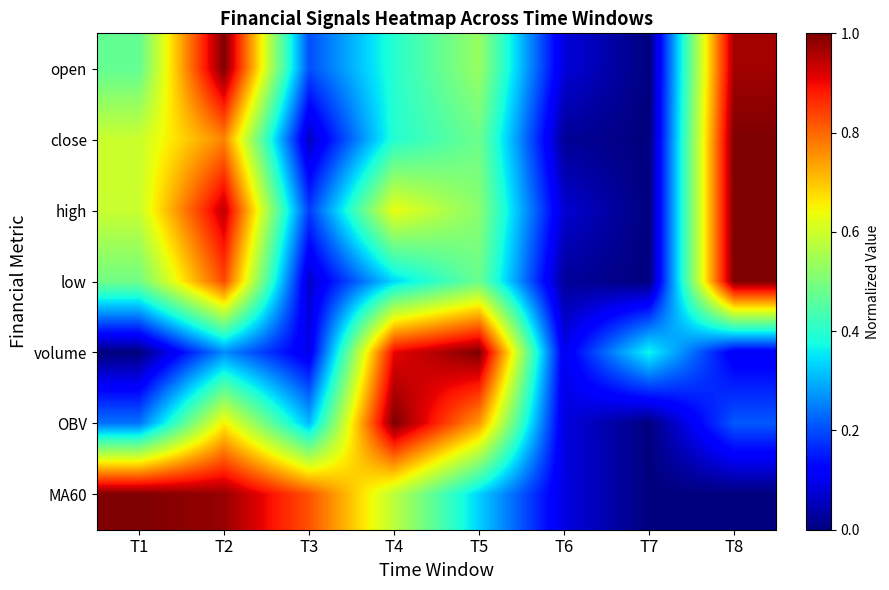

Reading left to right, what are all the values shown in this chart?

open: T1=0.5	T2=1.0	T3=0.2	T4=0.4	T5=0.5	T6=0.1	T7=0.0	T8=1.0
close: T1=0.6	T2=0.8	T3=0.1	T4=0.4	T5=0.5	T6=0.0	T7=0.0	T8=1.0
high: T1=0.6	T2=0.9	T3=0.2	T4=0.6	T5=0.5	T6=0.1	T7=0.0	T8=1.0
low: T1=0.5	T2=0.8	T3=0.1	T4=0.3	T5=0.5	T6=0.0	T7=0.0	T8=1.0
volume: T1=0.0	T2=0.3	T3=0.1	T4=0.9	T5=1.0	T6=0.1	T7=0.4	T8=0.1
OBV: T1=0.2	T2=0.7	T3=0.3	T4=1.0	T5=0.7	T6=0.1	T7=0.0	T8=0.2
MA60: T1=1.0	T2=1.0	T3=0.8	T4=0.6	T5=0.3	T6=0.1	T7=0.0	T8=0.0